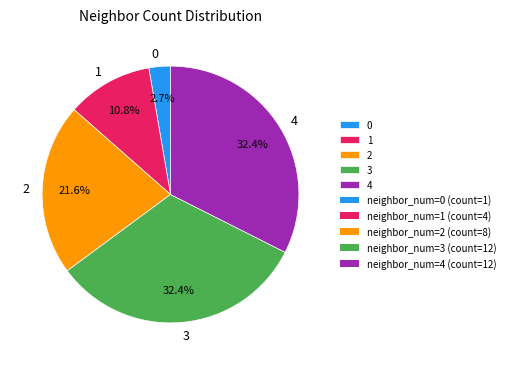

Is 2 the majority of the pie?

No